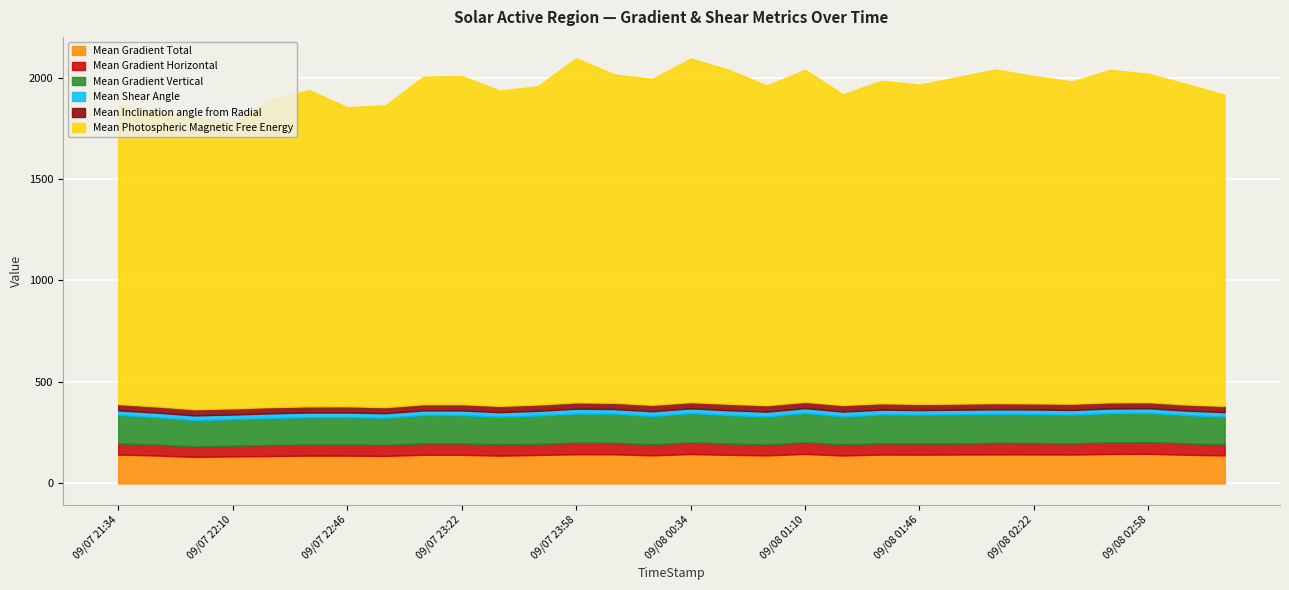

In Mean Photospheric Magnetic Free Energy, how many points are lower than both neighbors (excluding endpoints)?

8